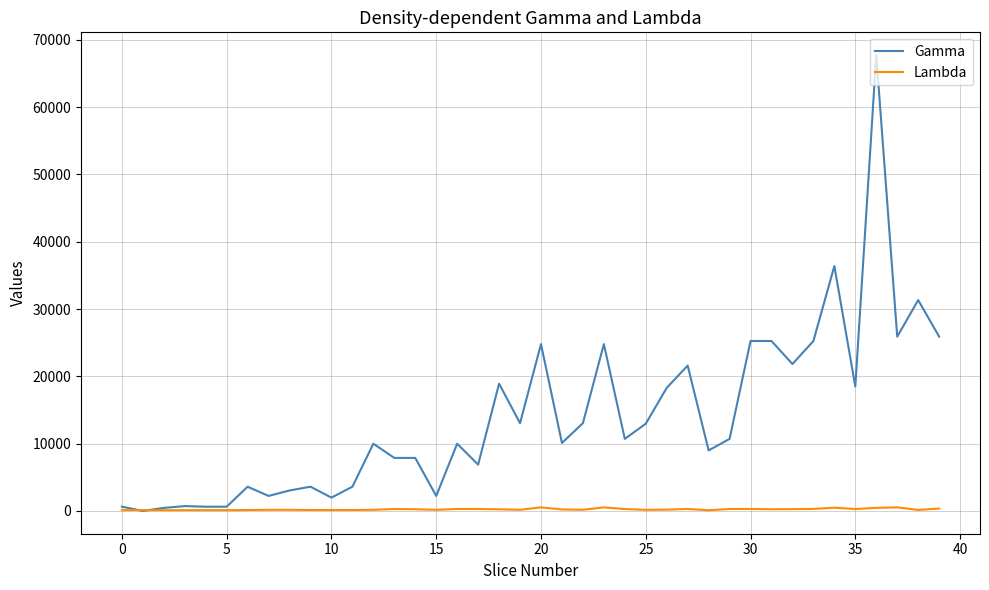

What is the smallest value displayed?

1